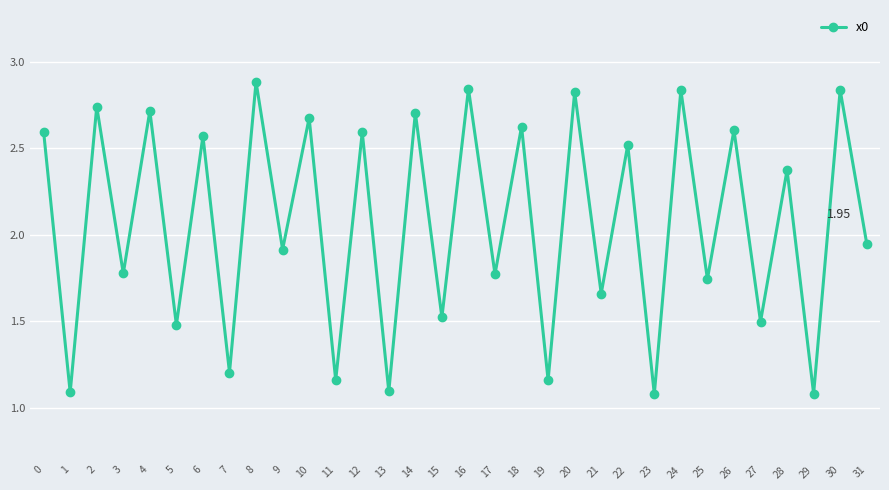

What is the change in value from 2 to 26?

-0.1